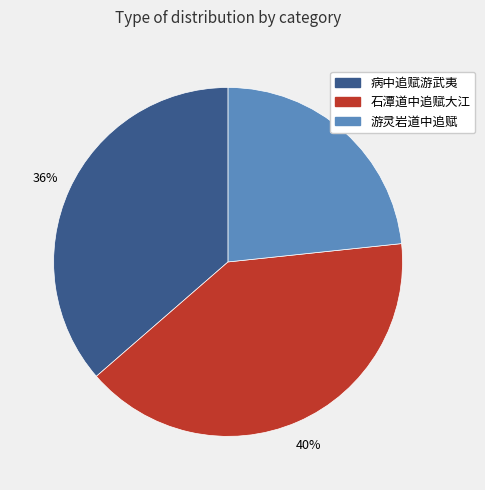

Which has a higher value, 病中追赋游武夷 or 石潭道中追赋大江?

石潭道中追赋大江